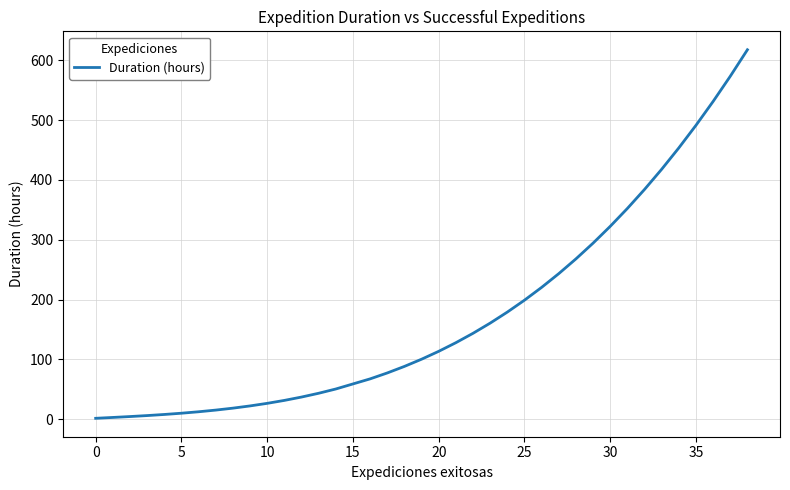

What is the difference between the maximum and minimum values?

616.4